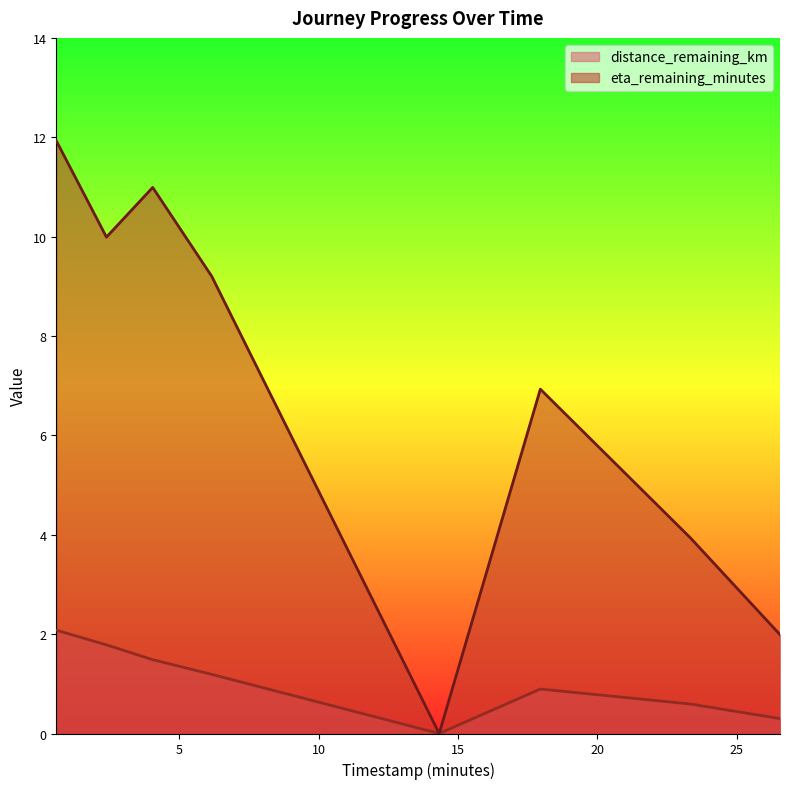

The value of distance_remaining_km at 0.58 is 2.1. True or false?

True